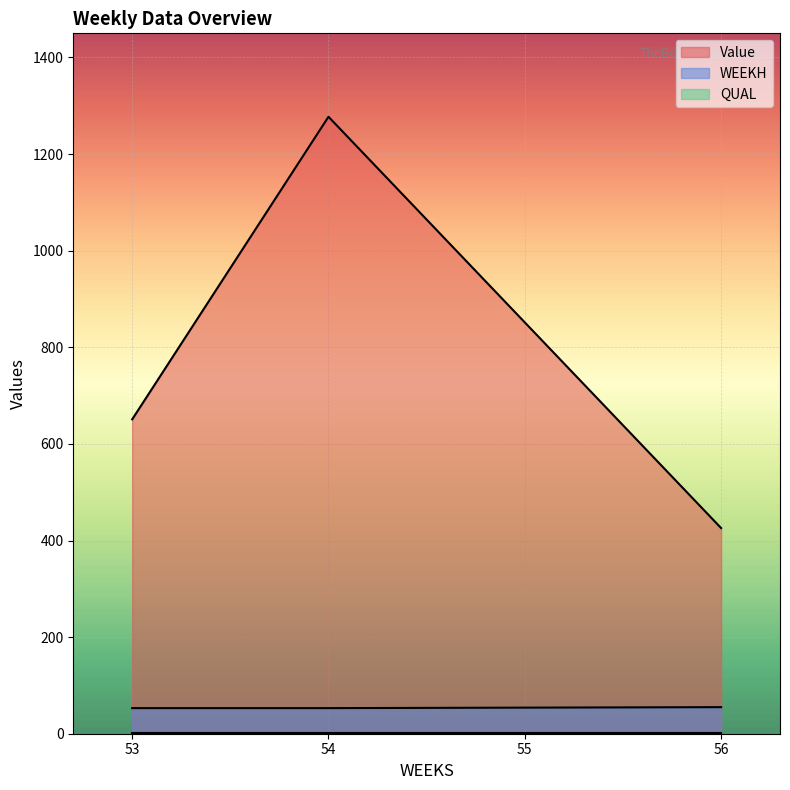

Which series has the widest spread of values?

Value